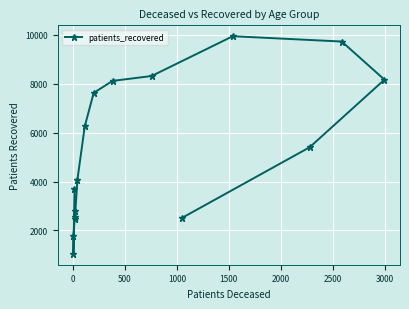

What is the value of the 8th point from the left?

6257